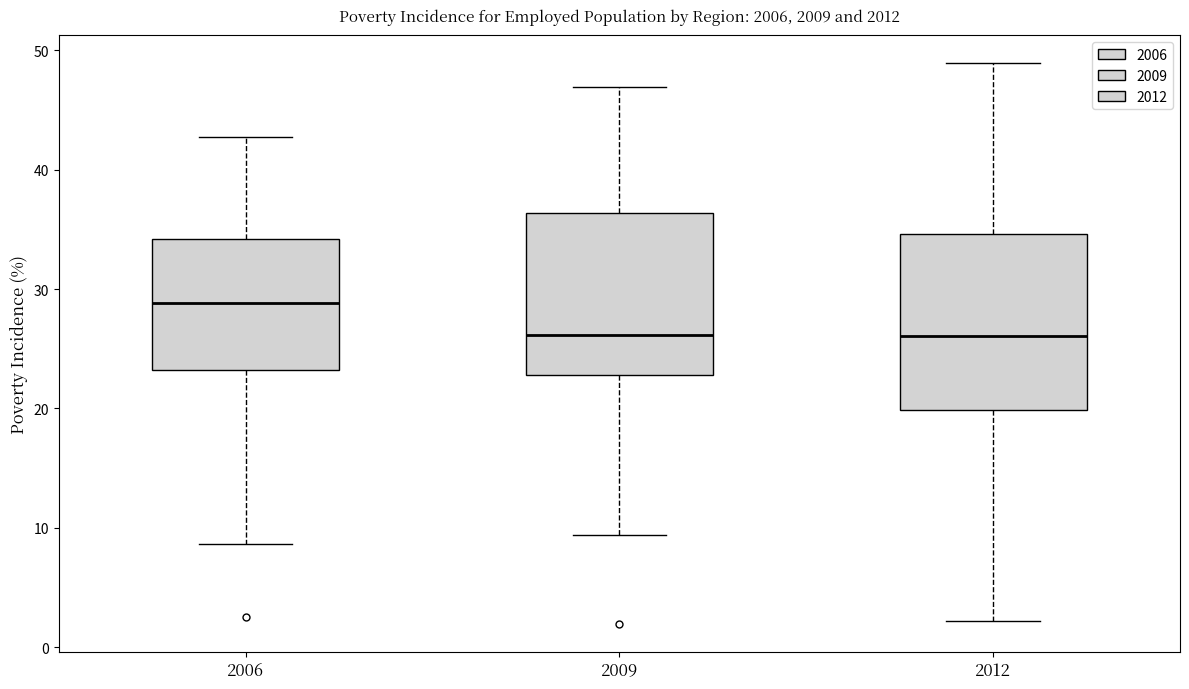

Reading left to right, transcribe this box plot: for each box, give where its median line is, the range the box spans, and where its two whiskers end, as read against the y-axis. The values are not printed on the chart, so give them approximately, as read against the axis.

2006: median 29, box 23 to 34, whiskers 9 to 43
2009: median 26, box 23 to 36, whiskers 9 to 47
2012: median 26, box 20 to 35, whiskers 2 to 49